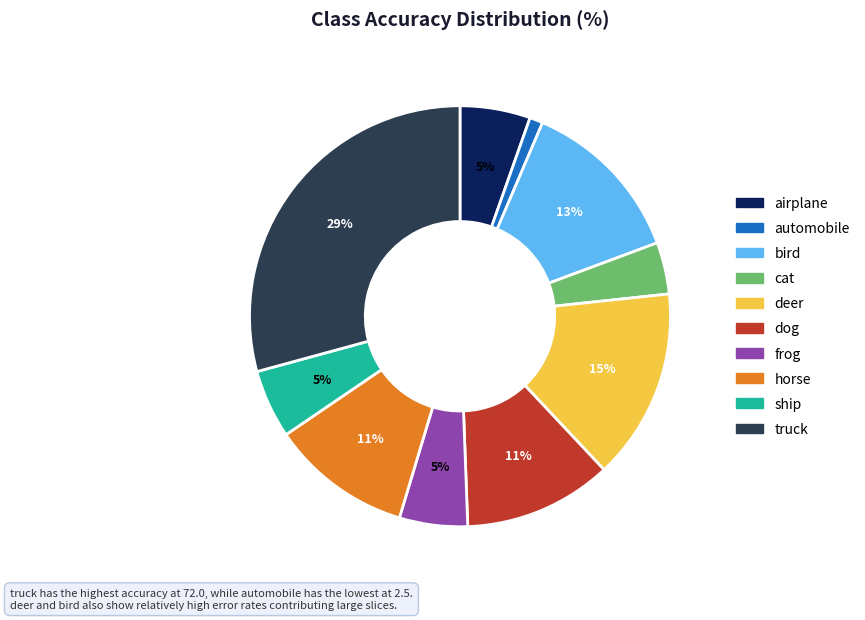

Is it true that bird is 13% of the pie?

True